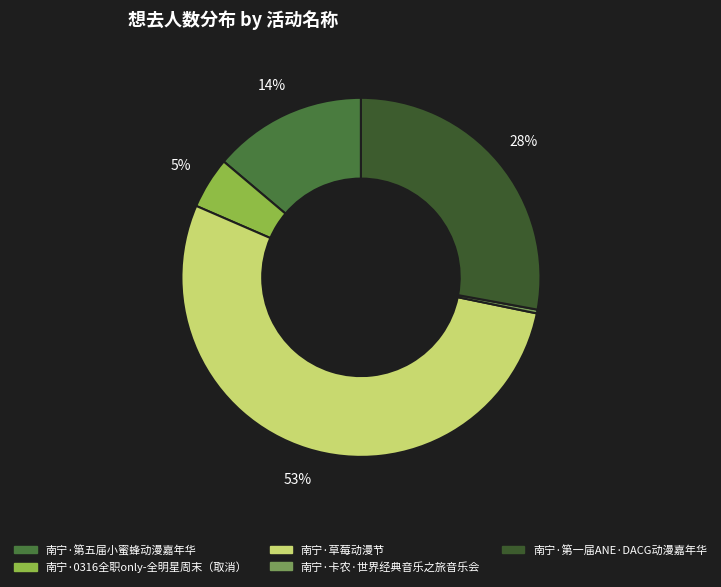

What portion of the pie excludes 南宁·卡农·世界经典音乐之旅音乐会?

99.7%